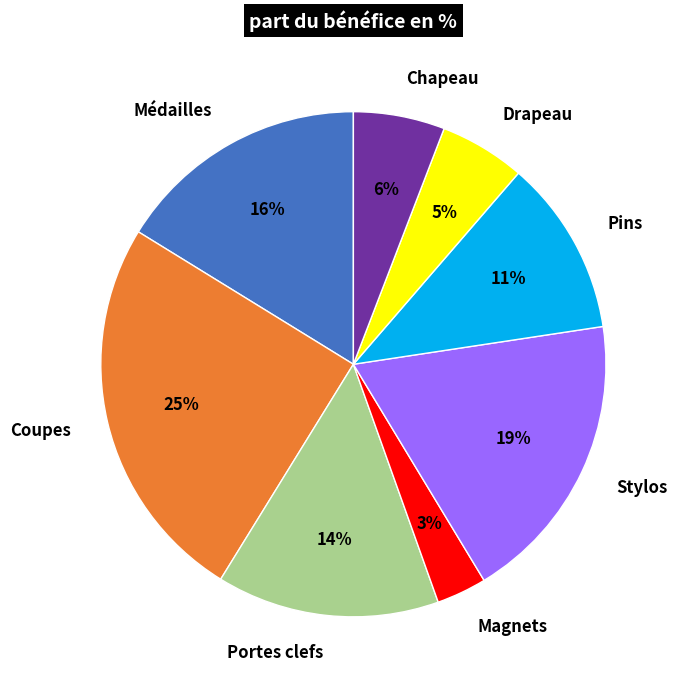

How many segments does this pie chart have?

8